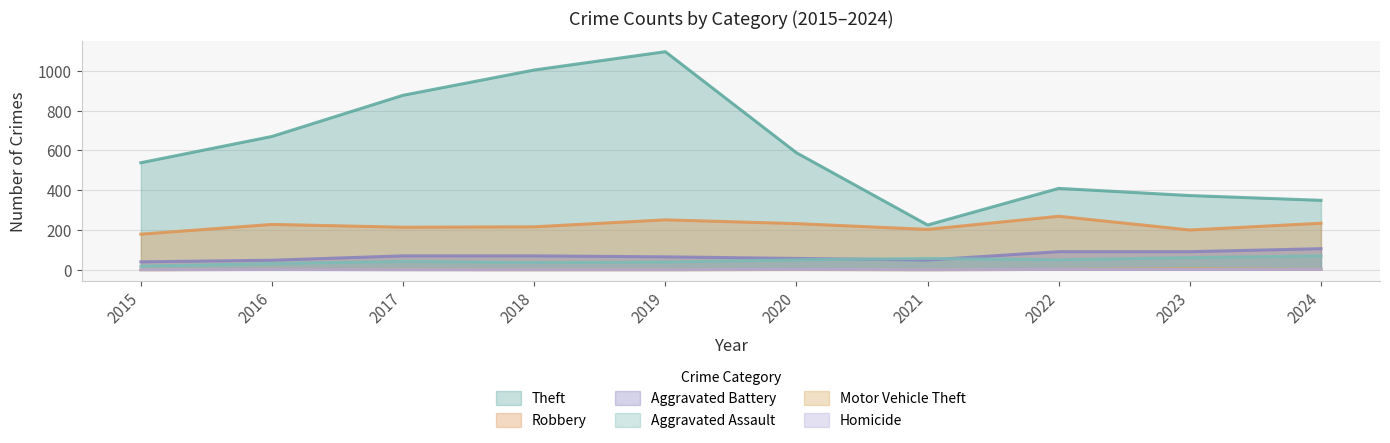

Which category has the highest value in the Homicide series?

2020